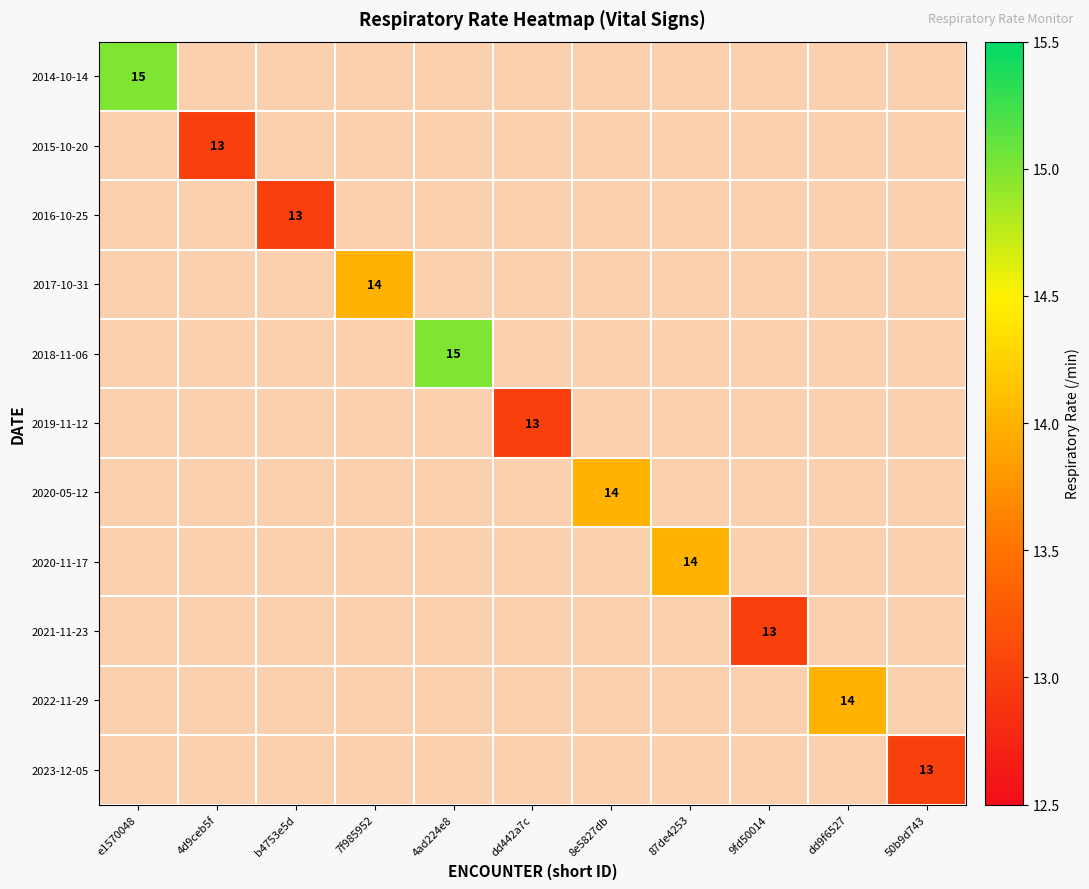

Which category has the lowest value in the 2015-10-20 series?

e1570048